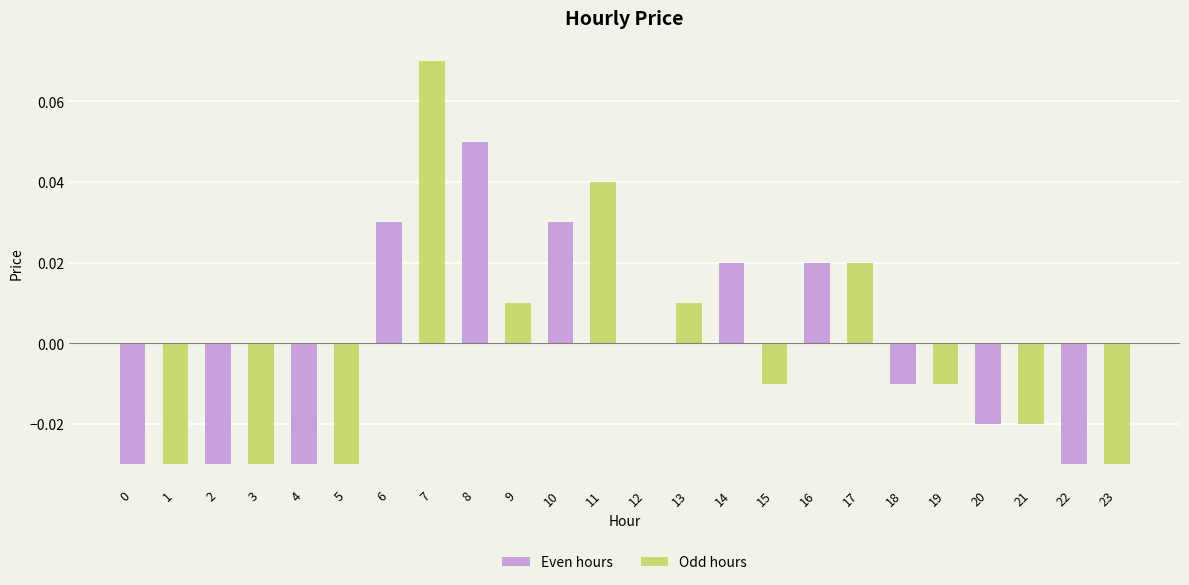

Count the number of categories in the chart.

24